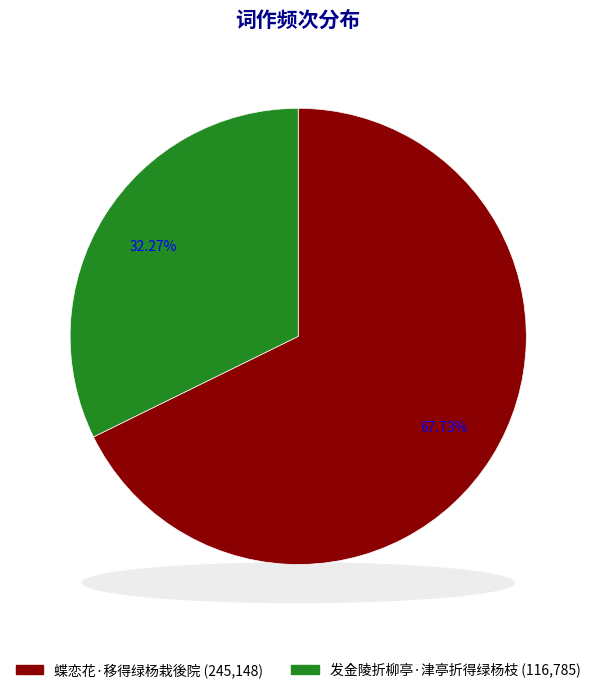

Count the number of slices in the pie.

2